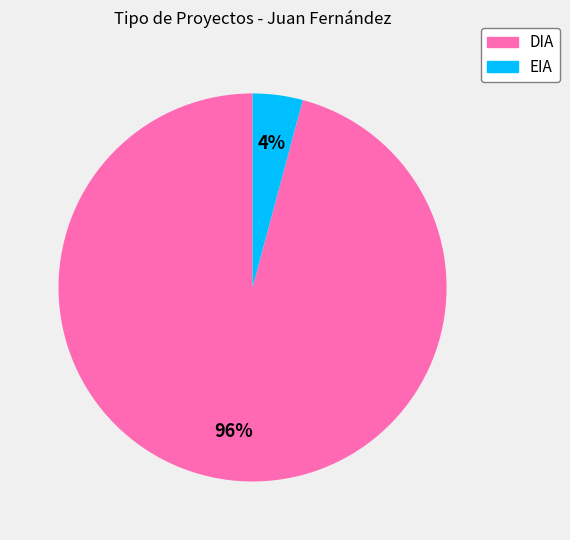

Which slice is the largest?

DIA